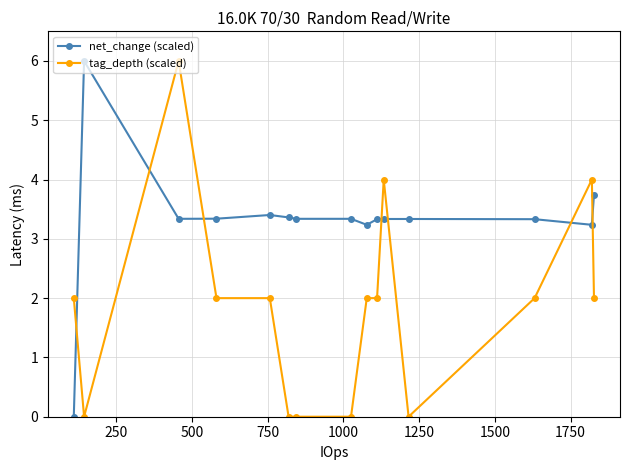

What is the difference between the second highest and second lowest values in the tag_depth (scaled) series?

4.0